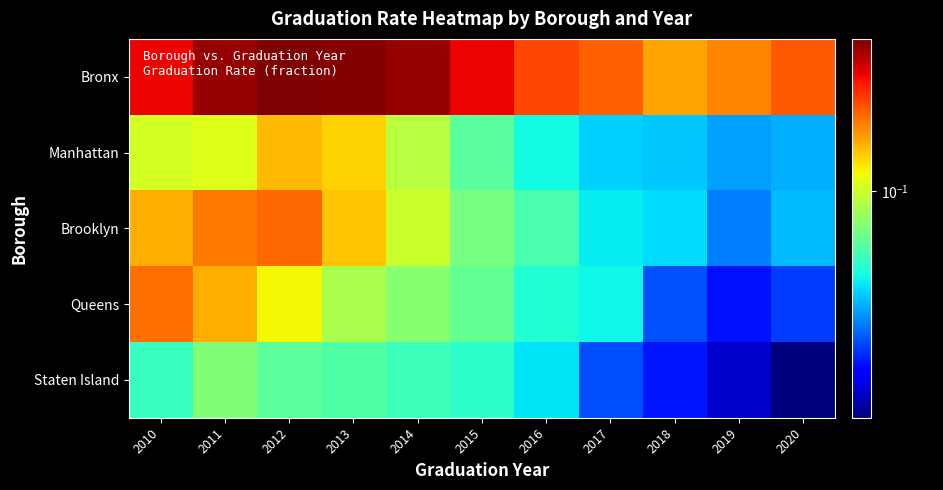

Reading left to right, transcribe all the data shown in this chart.

Bronx: 2010=0.1	2011=0.2	2012=0.2	2013=0.2	2014=0.2	2015=0.1	2016=0.1	2017=0.1	2018=0.1	2019=0.1	2020=0.1
Manhattan: 2010=0.1	2011=0.1	2012=0.1	2013=0.1	2014=0.1	2015=0.1	2016=0.1	2017=0.1	2018=0.1	2019=0.1	2020=0.1
Brooklyn: 2010=0.1	2011=0.1	2012=0.1	2013=0.1	2014=0.1	2015=0.1	2016=0.1	2017=0.1	2018=0.1	2019=0.1	2020=0.1
Queens: 2010=0.1	2011=0.1	2012=0.1	2013=0.1	2014=0.1	2015=0.1	2016=0.1	2017=0.1	2018=0.1	2019=0.1	2020=0.1
Staten Island: 2010=0.1	2011=0.1	2012=0.1	2013=0.1	2014=0.1	2015=0.1	2016=0.1	2017=0.1	2018=0.1	2019=0.1	2020=0.1